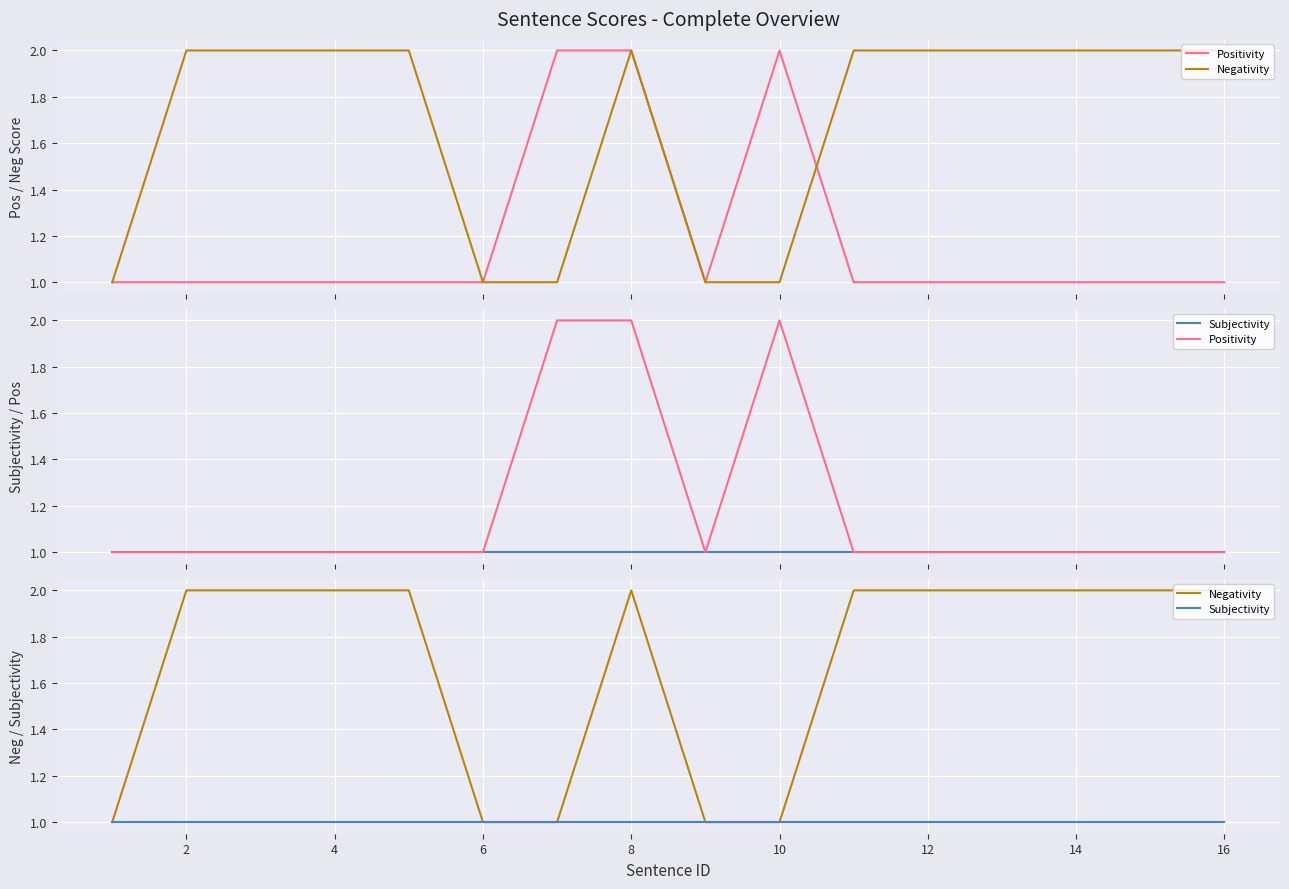

How many interior local valleys does the Positivity series have?

1